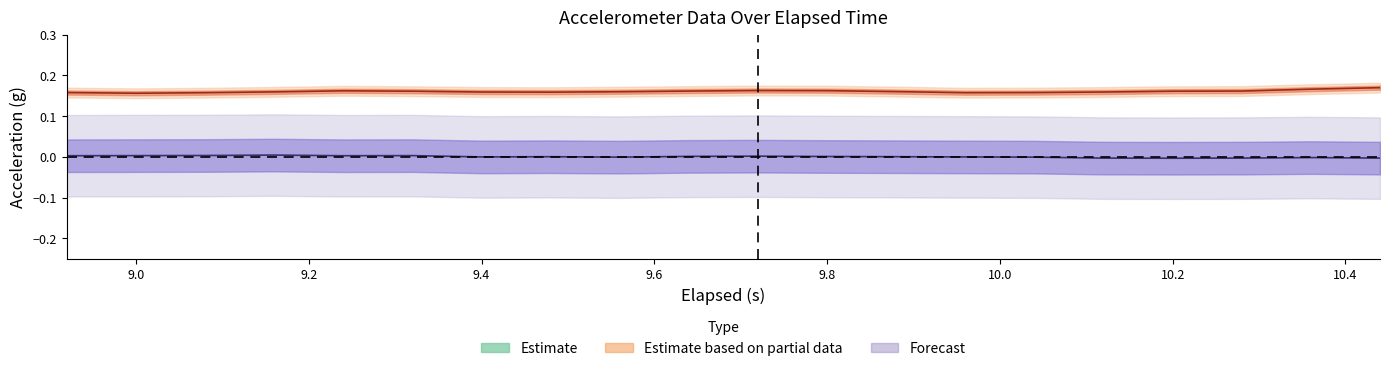

What value does the z_axis_g series have at 9.96?

0.2